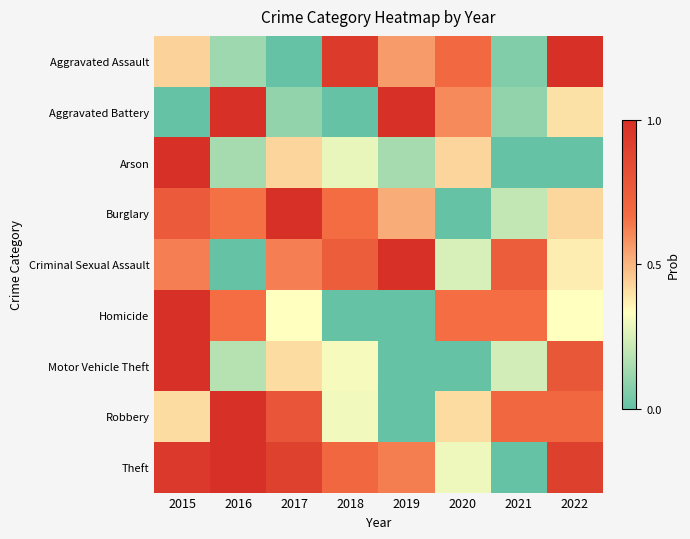

What is the difference between the highest and lowest values at 2015?

1.0